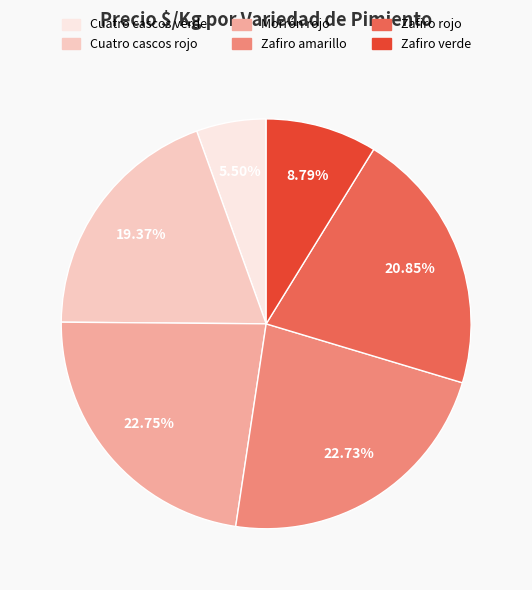

Which category has the smallest portion of the pie?

Cuatro cascos verde